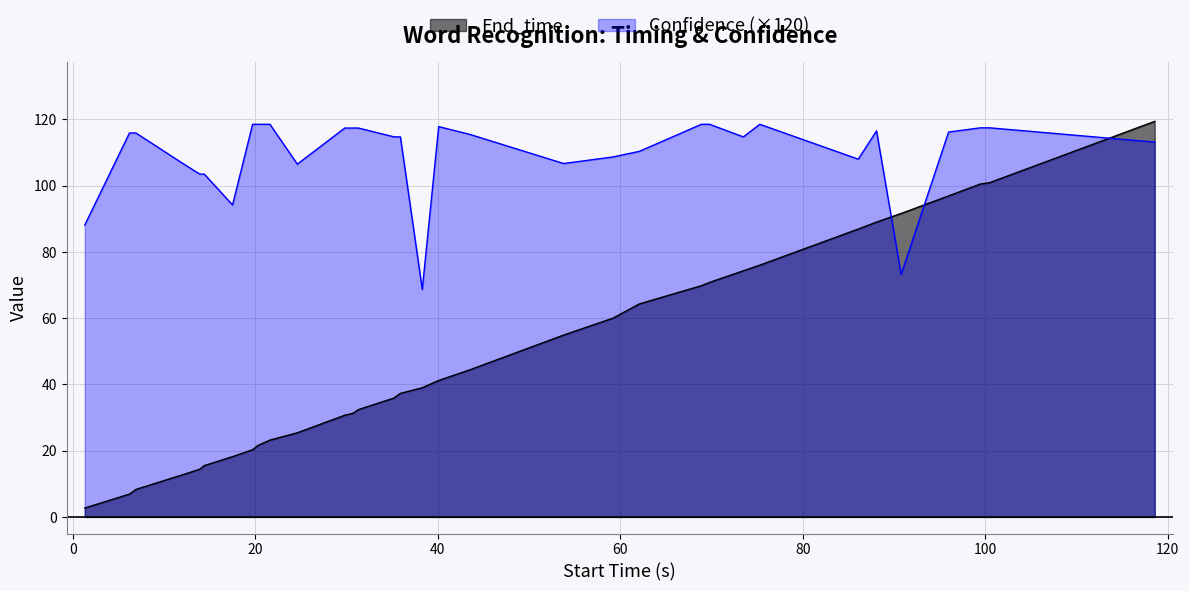

How many intersections are there between Confidence and End_time?

3